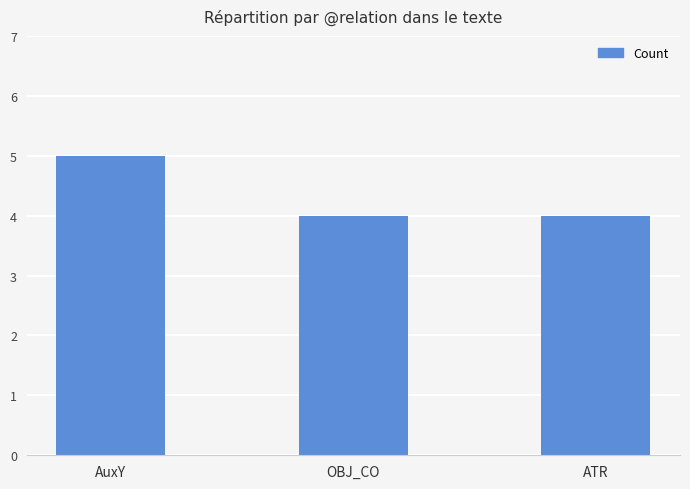

Reading left to right, extract all data points from this chart.

5	4	4